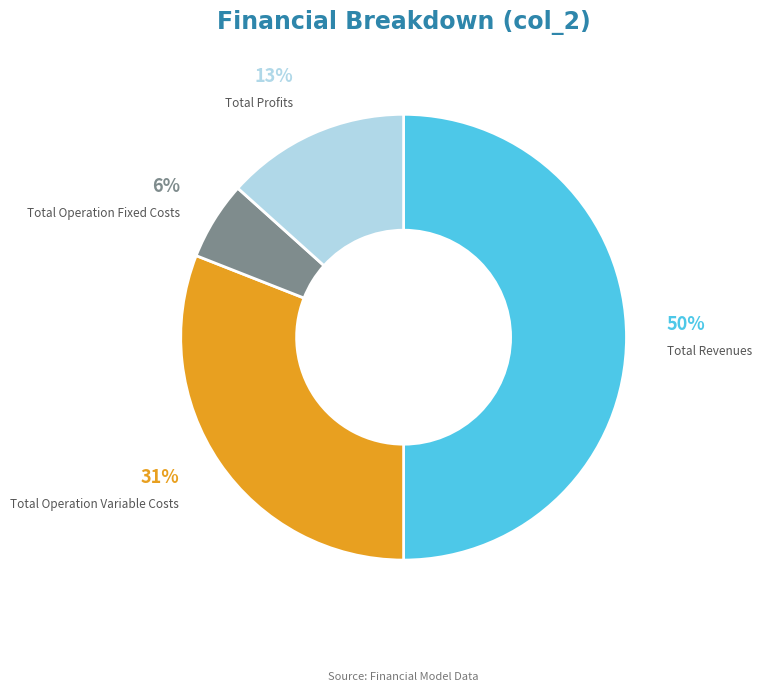

Combined, do Total Operation Variable Costs and Total Profits account for over 50%?

No